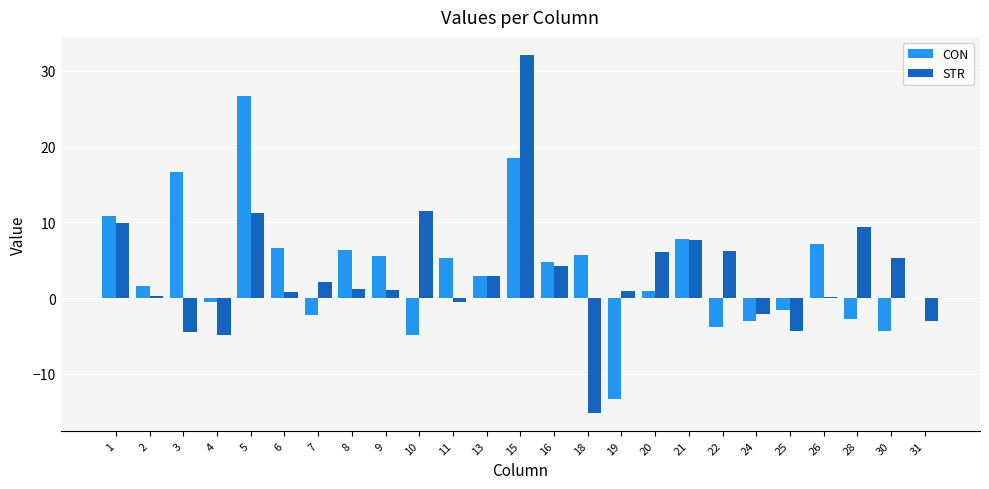

What is the sum of the STR values at 19 and 26?

1.2